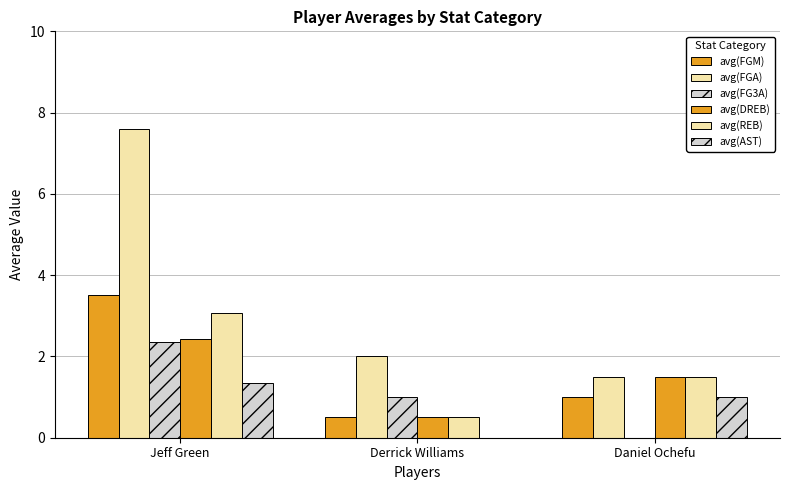

Is the value of avg(FGA) at Jeff Green greater than the value of avg(FGM) at Daniel Ochefu?

Yes